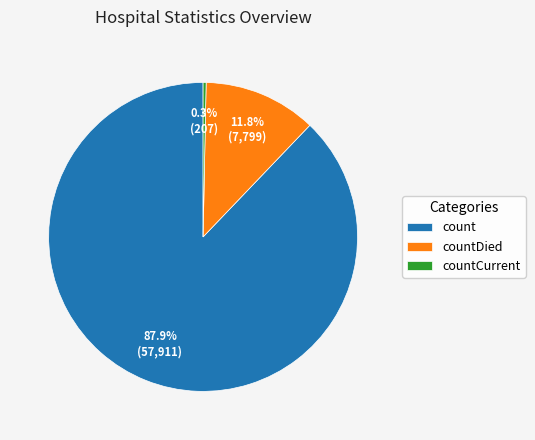

To the nearest percent, what is the average slice percentage?

33%